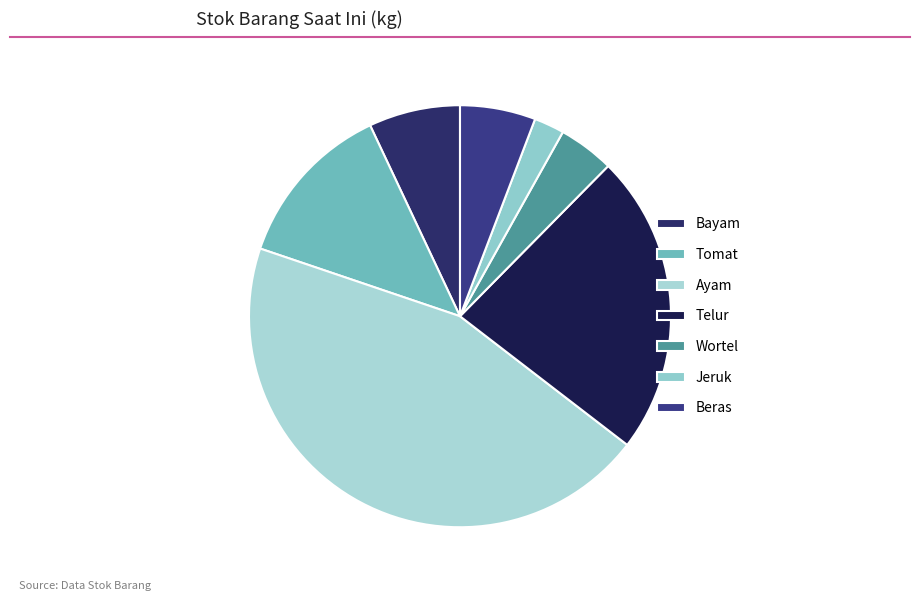

The Tomat slice represents 13% of the pie. True or false?

True